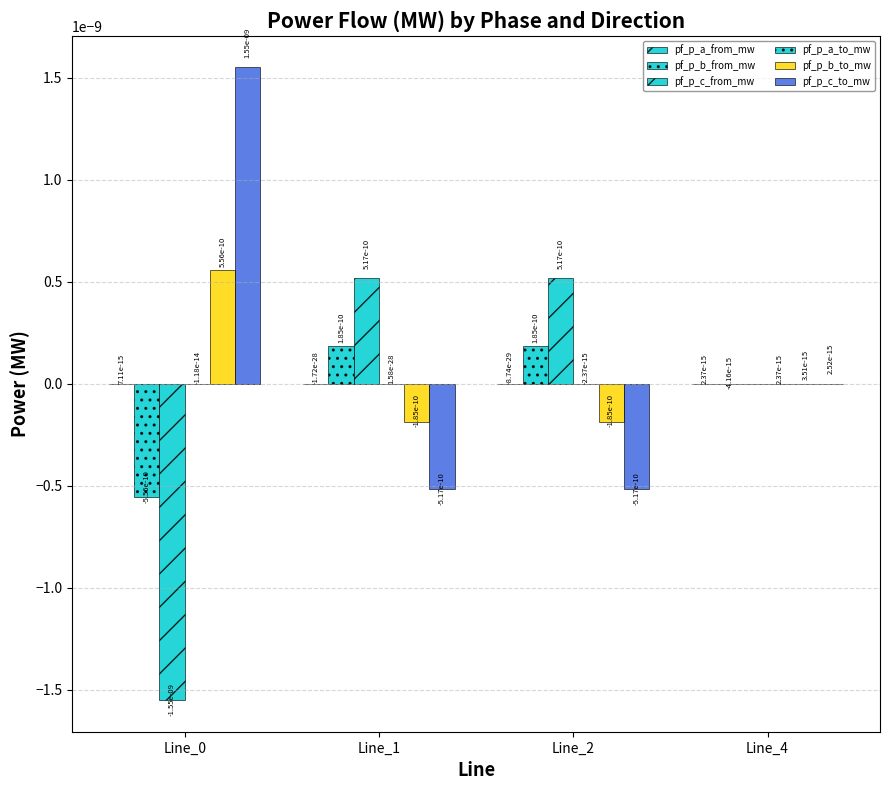

How many data points does each series have?

4